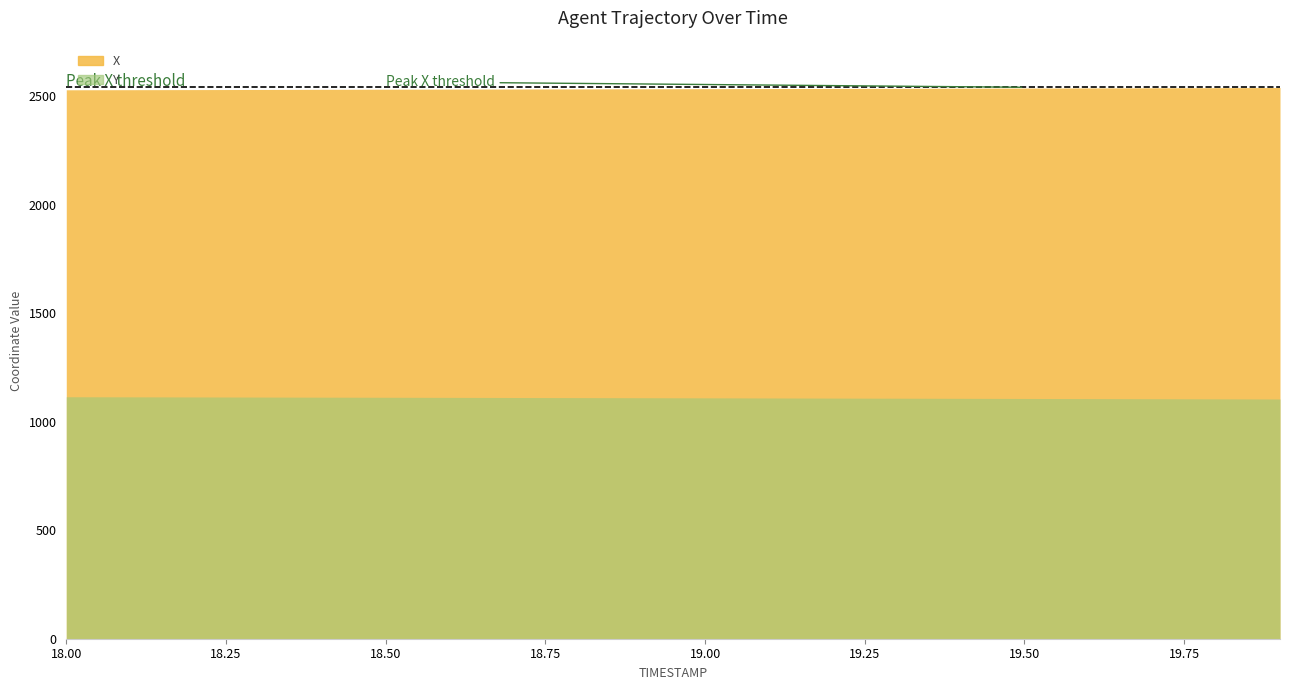

Reading right to left, extract all data points from this chart.

X: 2538.8	2538.2	2537.7	2537.1	2536.5	2535.9	2535.3	2534.8	2534.2	2533.6	2533.1	2532.5	2532.0	2531.5	2530.9	2530.4	2529.9	2529.4	2528.9	2528.5
Y: 1104.3	1104.9	1105.5	1106.1	1106.7	1107.3	1107.8	1108.4	1109.0	1109.5	1110.1	1110.6	1111.1	1111.6	1112.1	1112.6	1113.1	1113.6	1114.1	1114.5